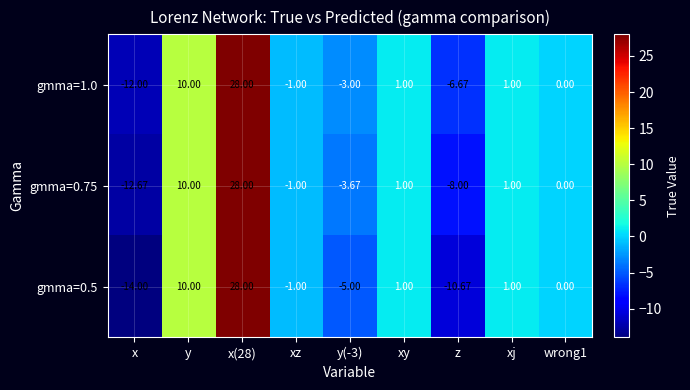

Which series has the widest spread of values?

gmma=0.5